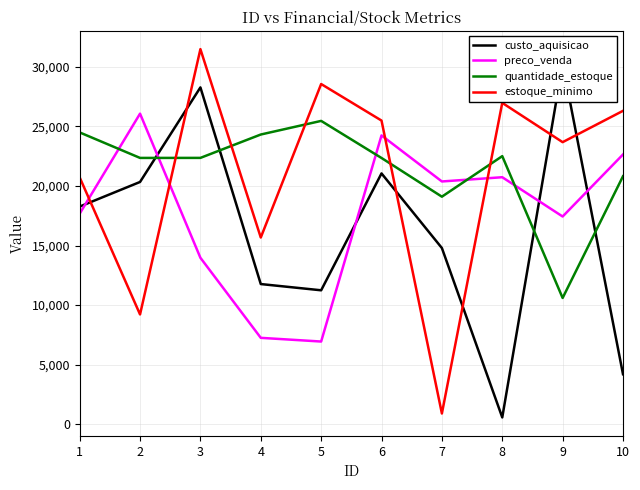

What are all the series names shown in the legend?

custo_aquisicao, preco_venda, quantidade_estoque, estoque_minimo